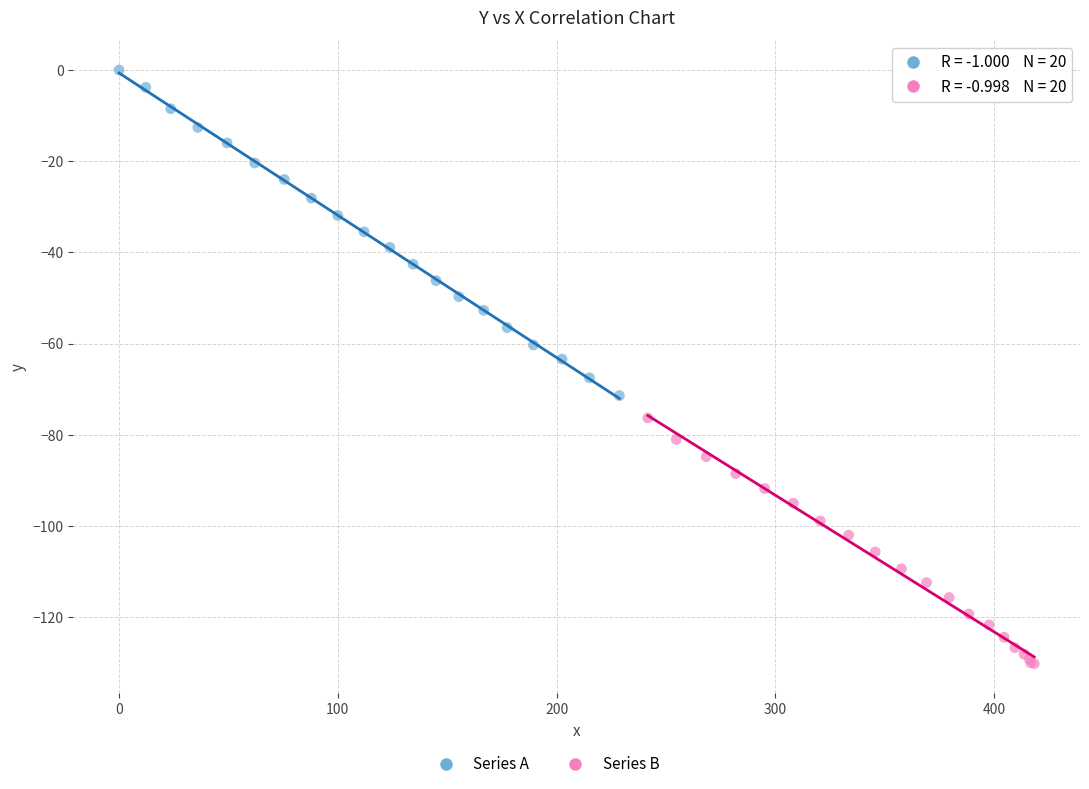

Which series contains the highest Y value?

Series A